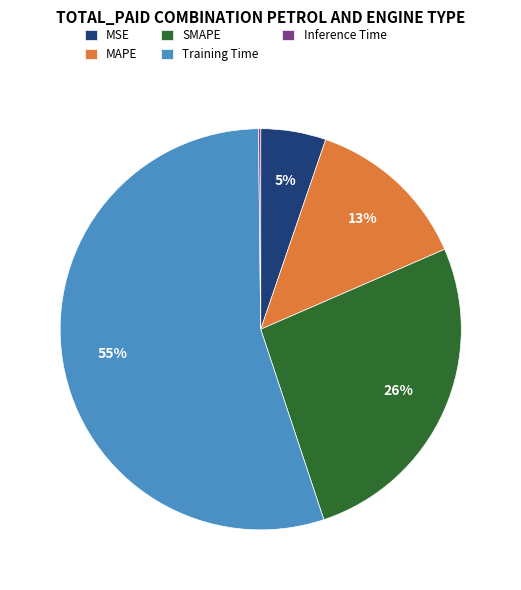

The Training Time slice represents 67% of the pie. True or false?

False